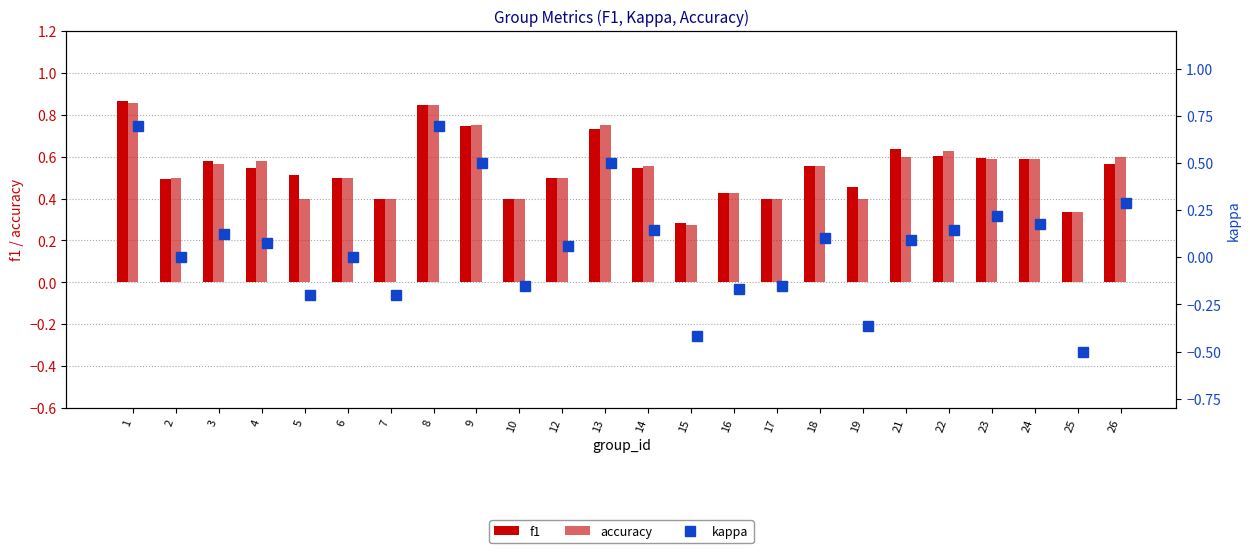

How many positive values does the kappa series have?

14